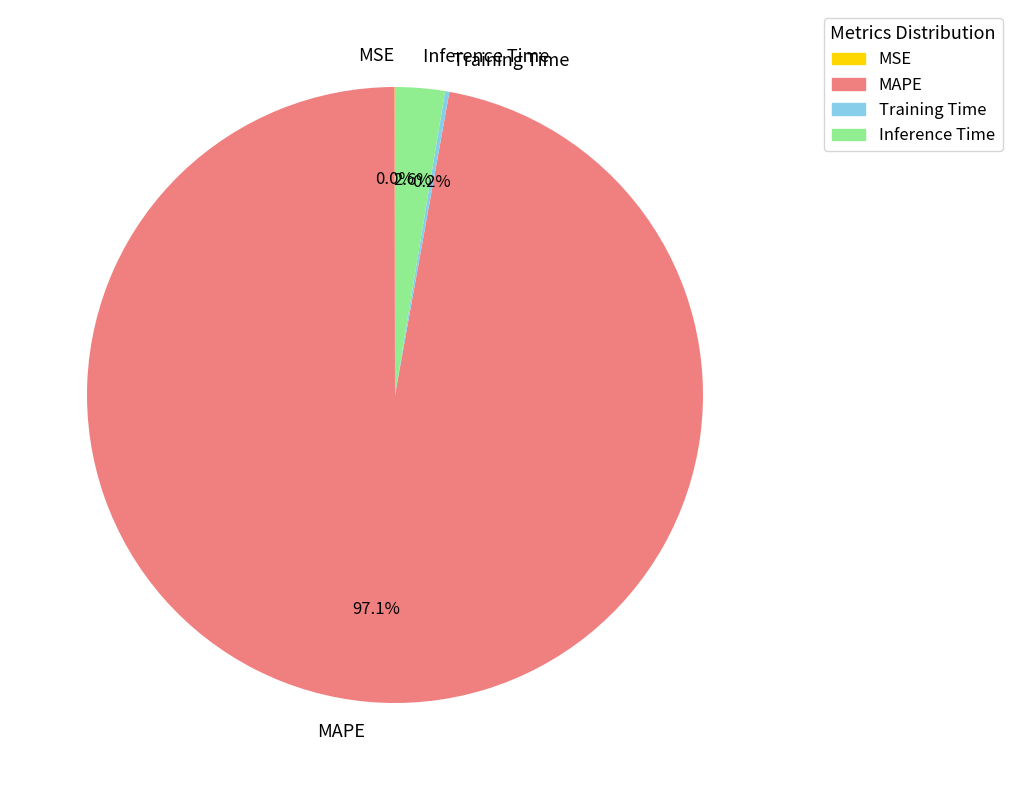

Is the sum of MAPE and Inference Time greater than half?

Yes